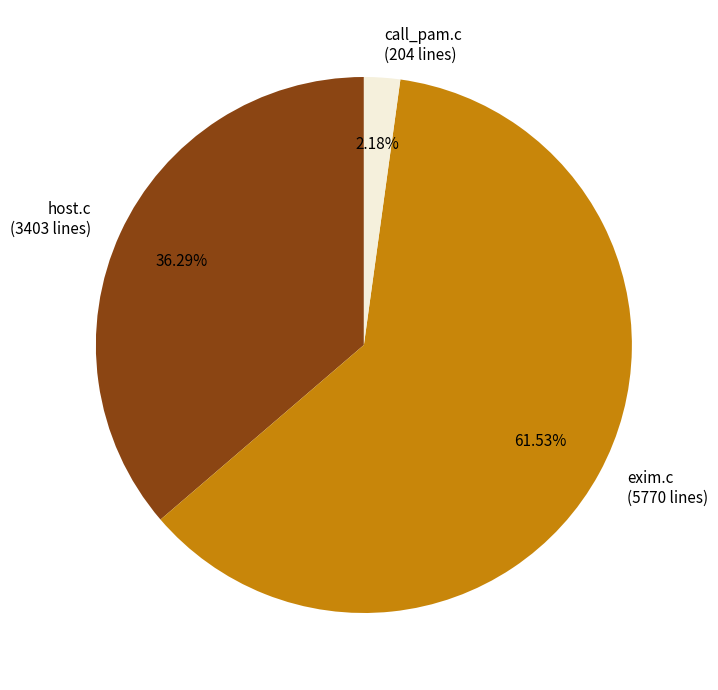

To the nearest percent, what is the difference between the call_pam.c and exim.c slice percentages?

59%